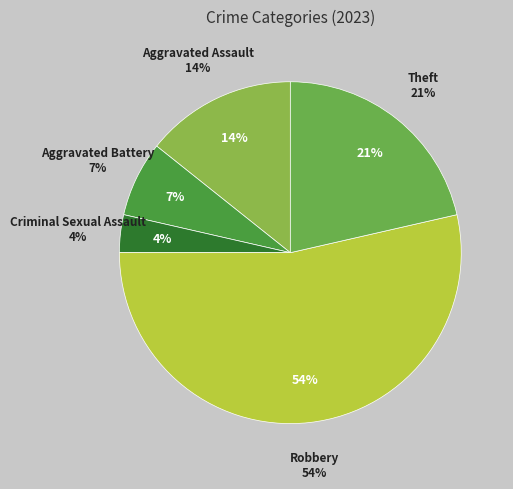

Rank the categories by value from lowest to highest.

Criminal Sexual Assault, Aggravated Battery, Aggravated Assault, Theft, Robbery